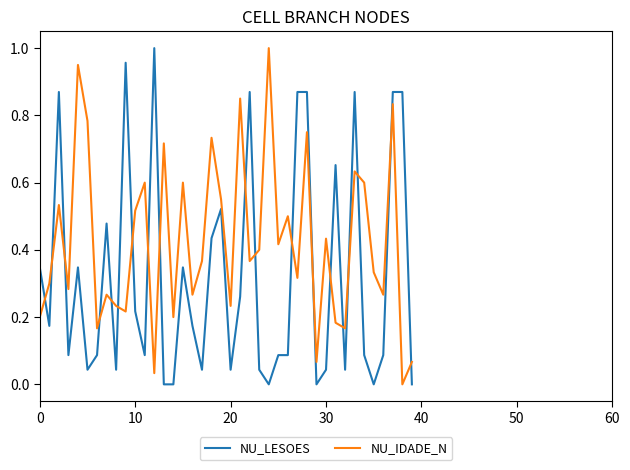

Which series has the largest total across all categories?

NU_IDADE_N